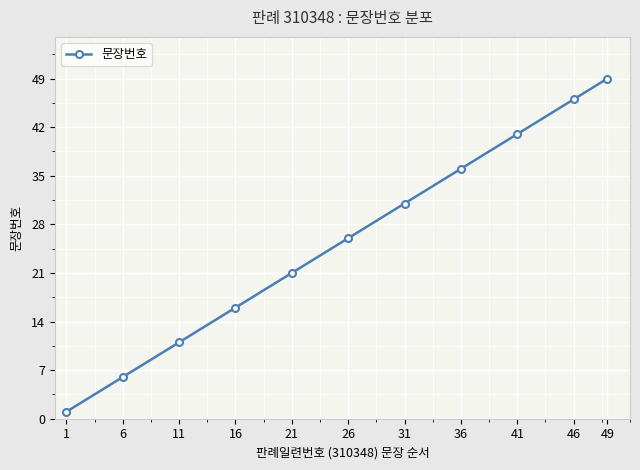

Rank the categories by value from lowest to highest.

1, 6, 11, 16, 21, 26, 31, 36, 41, 46, 49